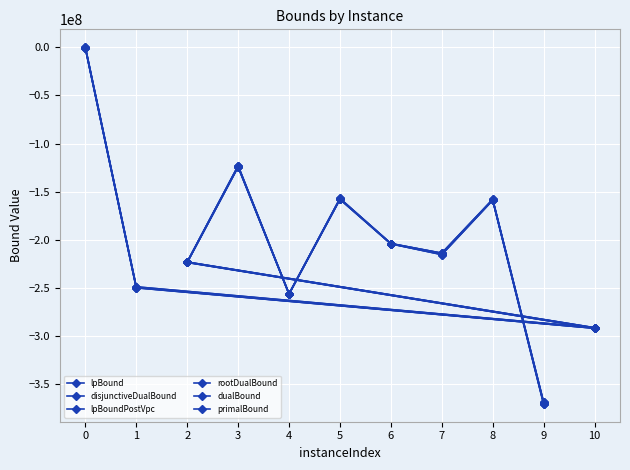

How many interior local valleys does the dualBound series have?

3